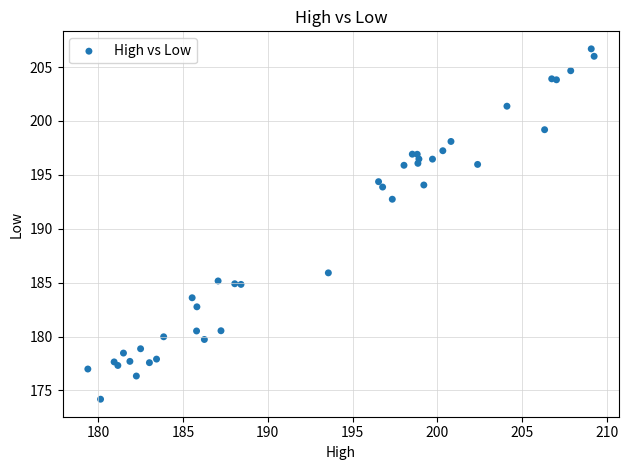

What Y value in the scatter plot is closest to 190?

192.7